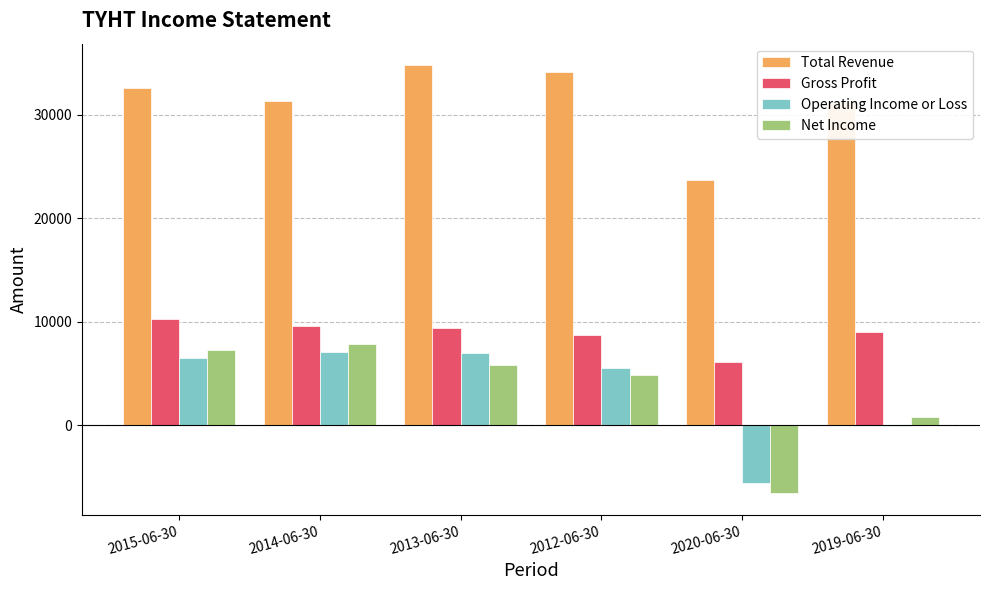

The Gross Profit series shows 2186 at 2014-06-30. True or false?

False